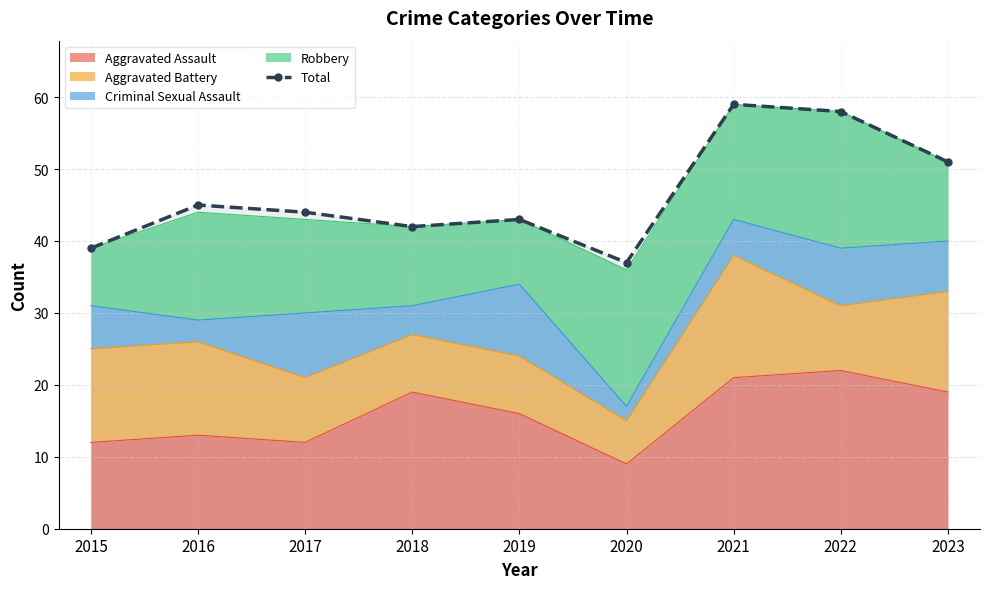

At which category does the chart reach its peak across all series?

2021